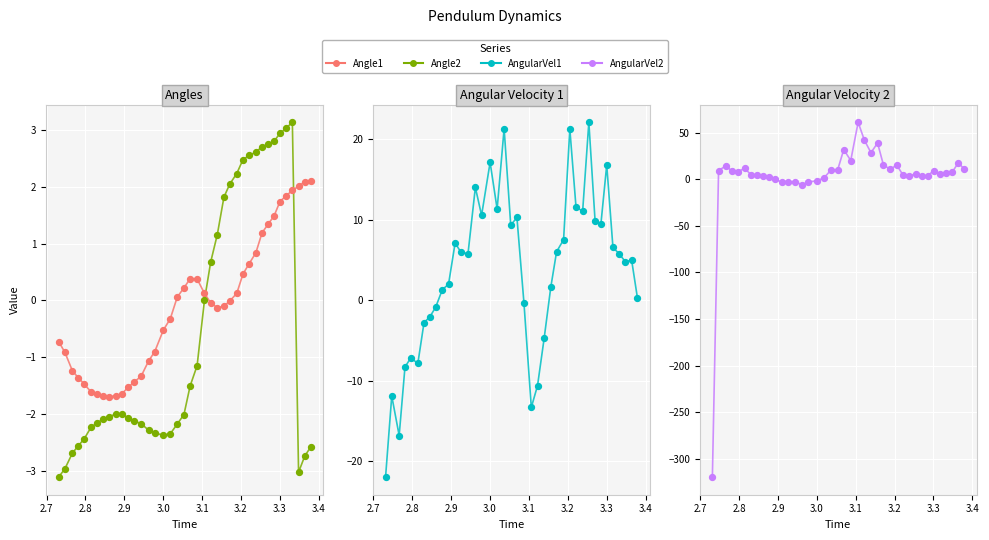

Which series has the largest total across all categories?

AngularVel1